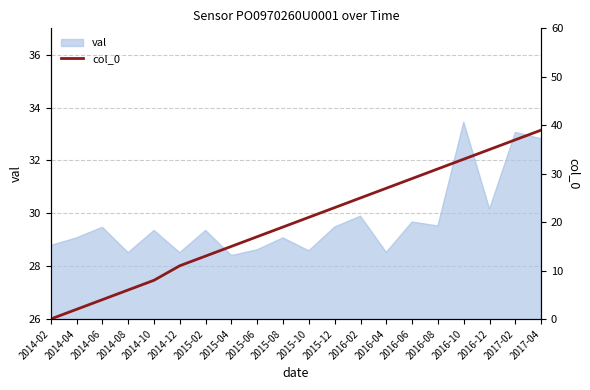

What is the label of the 13th point from the right?

2015-04